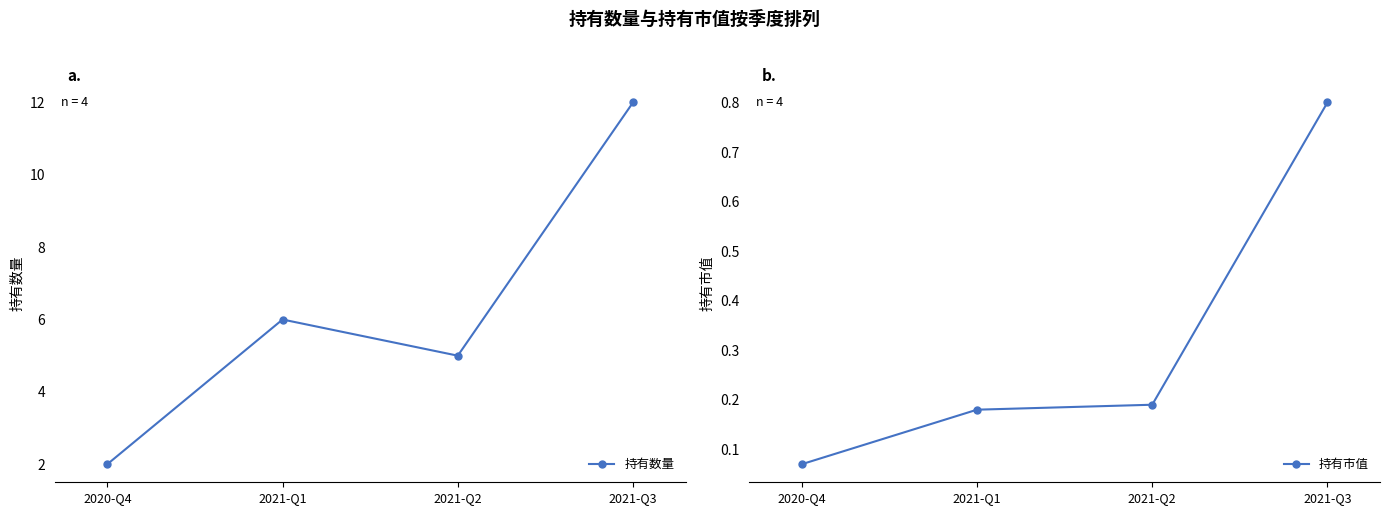

What is the difference between the 持有市值 values at 2020-Q4 and 2021-Q3?

0.7